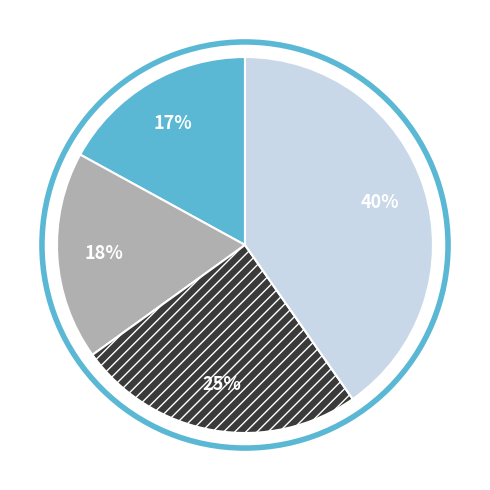

To the nearest percent, what is the difference between the largest and smallest slice percentages?

23%